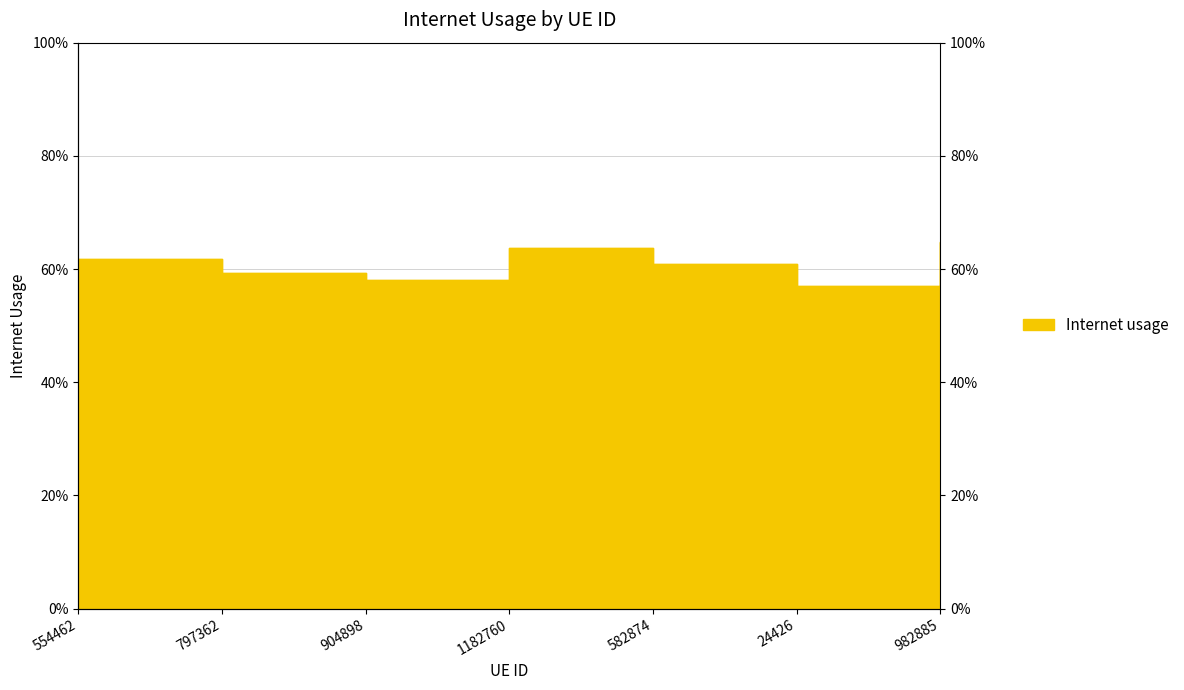

What is the greatest value displayed?

0.6